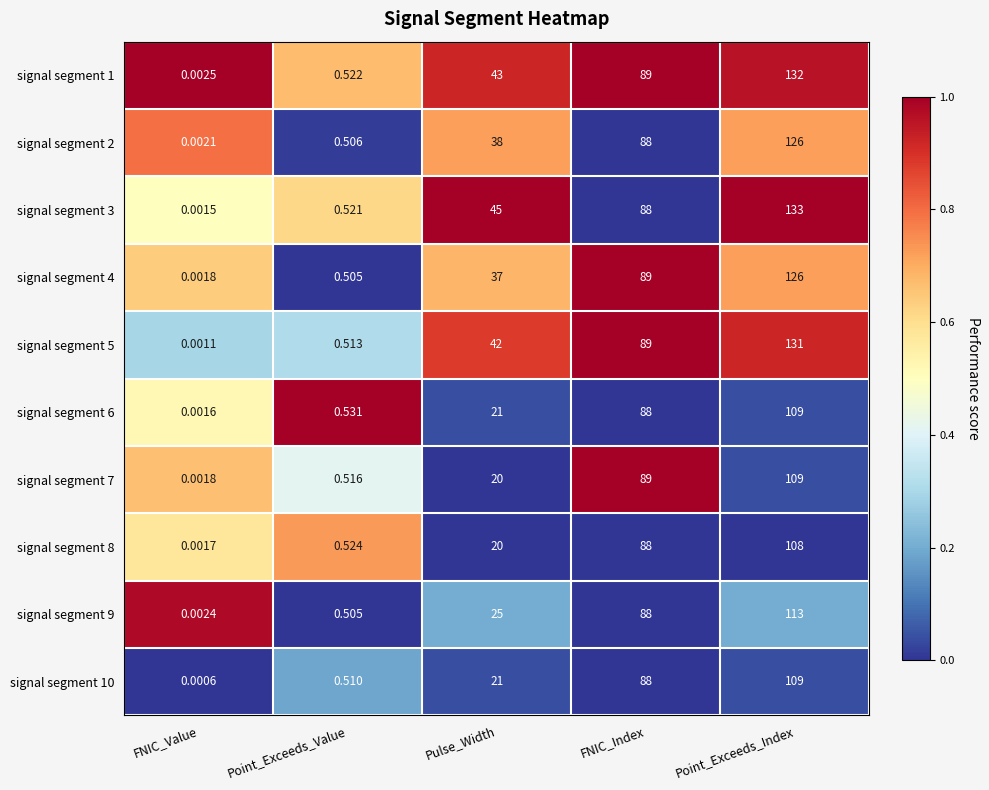

Which series has the widest spread of values?

signal segment 3